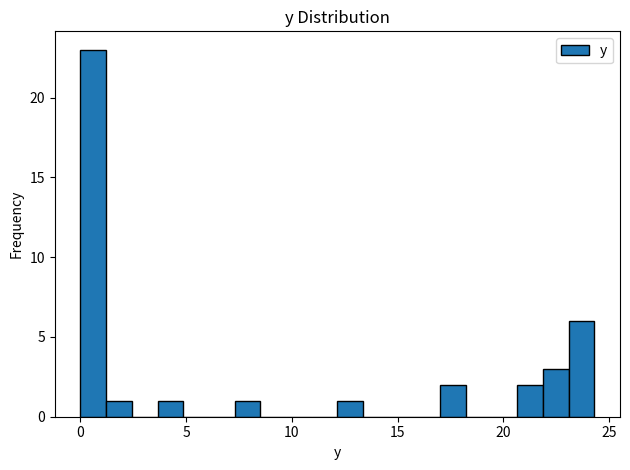

Around what value on the x-axis is the tallest bar? Give the approximate position of its centre, as read against the axis.

0.5